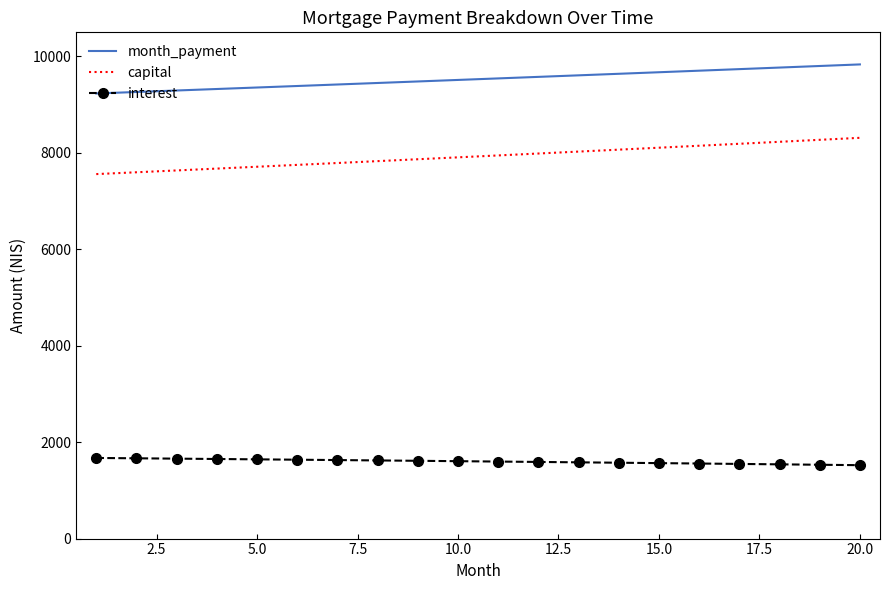

Which series has the largest range (max minus min)?

capital